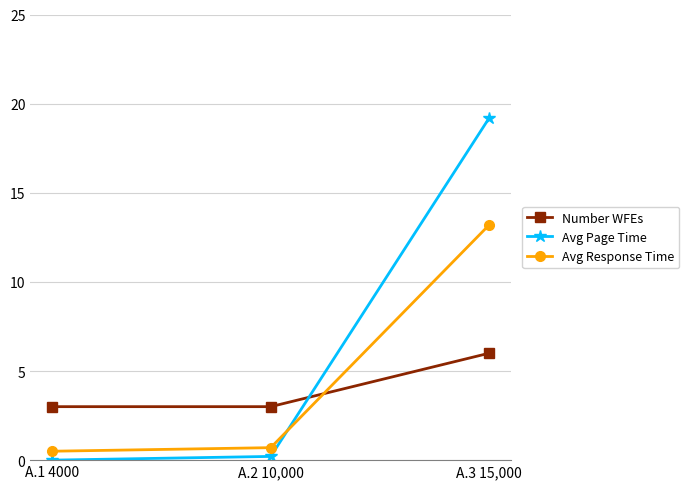

Rank the series at A.2 10,000 from lowest to highest value.

Avg Page Time, Avg Response Time, Number WFEs